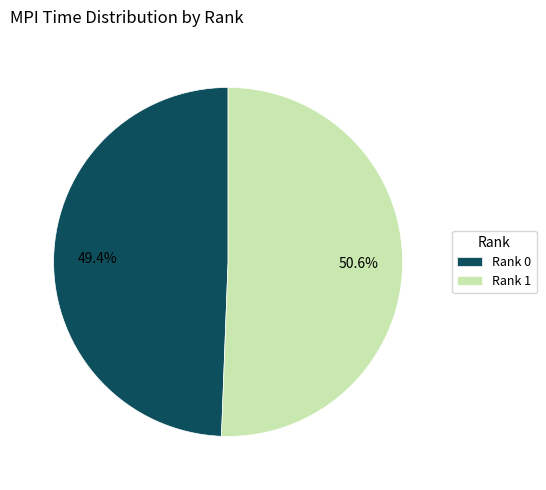

Rank the categories by value from lowest to highest.

Rank 0, Rank 1